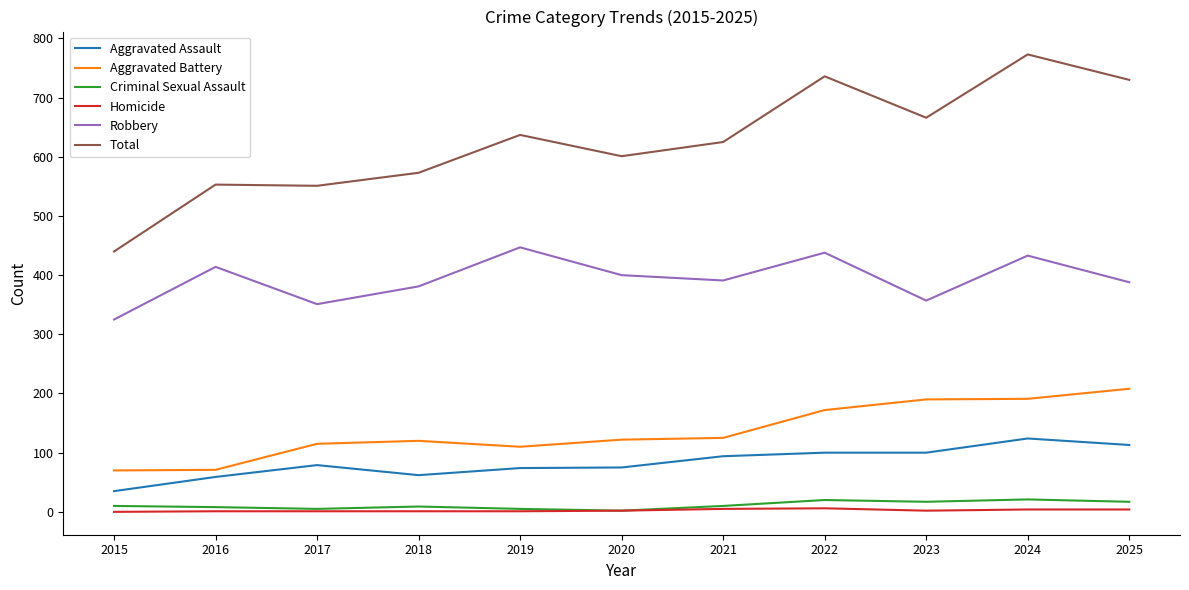

What are all the series names shown in the legend?

Aggravated Assault, Aggravated Battery, Criminal Sexual Assault, Homicide, Robbery, Total